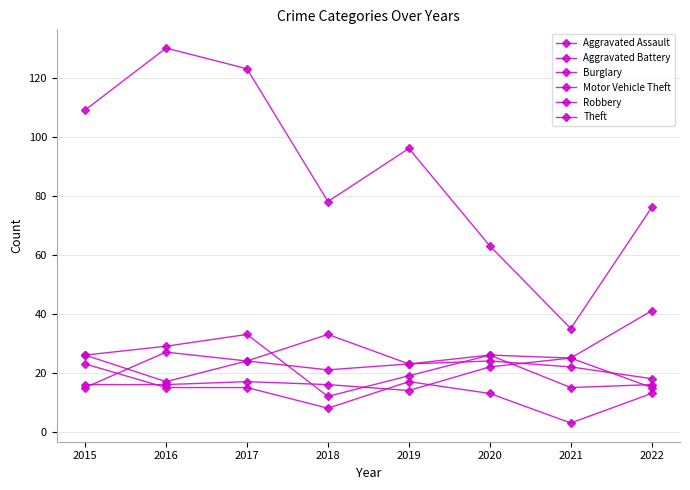

How many lines are shown in the chart?

6